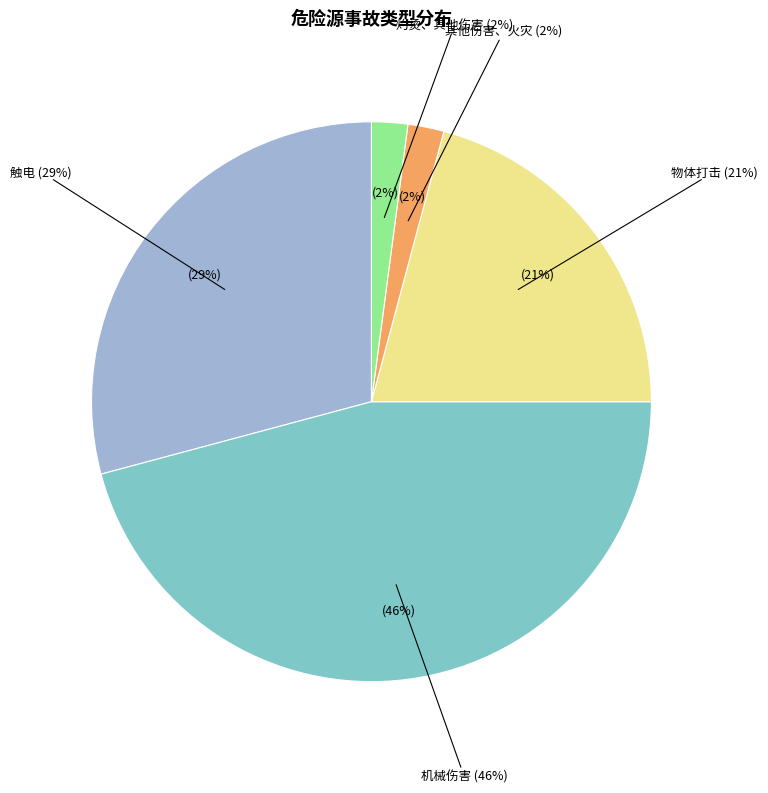

To the nearest percent, what is the difference between the 机械伤害 and 灼烫、其他伤害 slice percentages?

44%